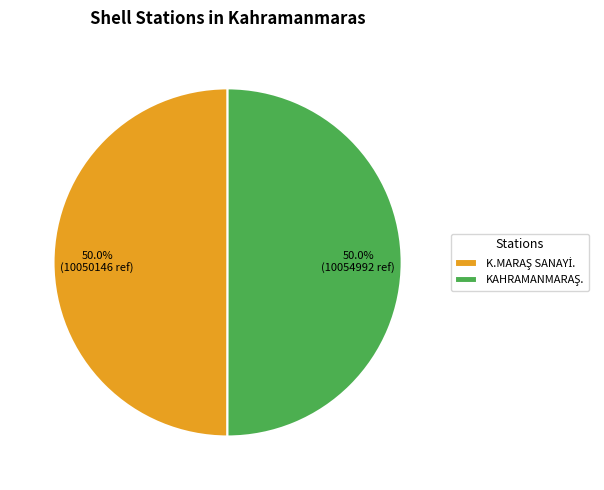

Count the number of slices in the pie.

2